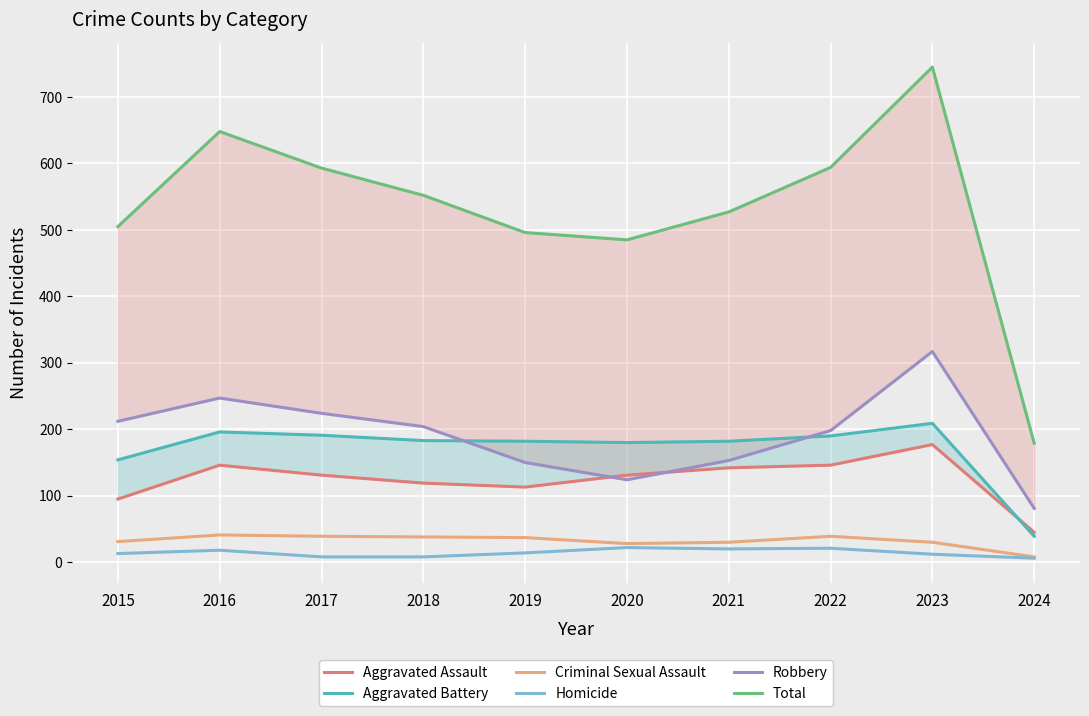

What is the total value across all series at 2018?

1104